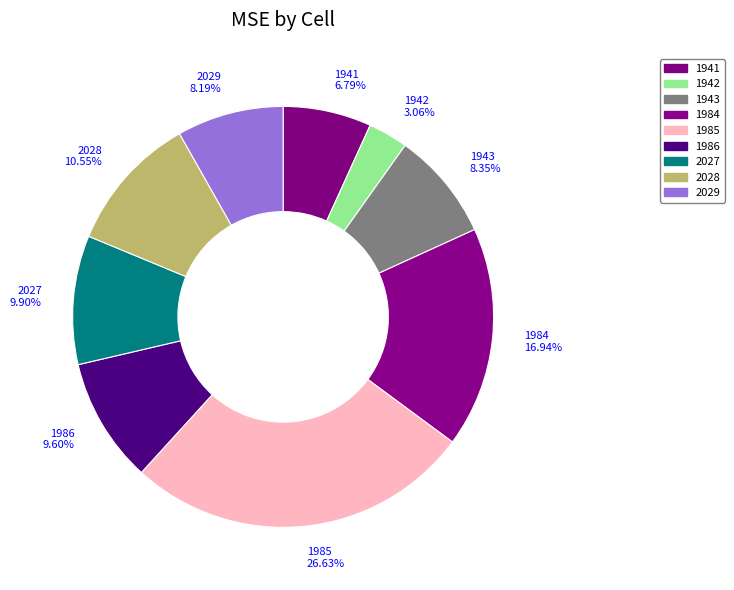

Which has a higher value, 2028 or 1985?

1985